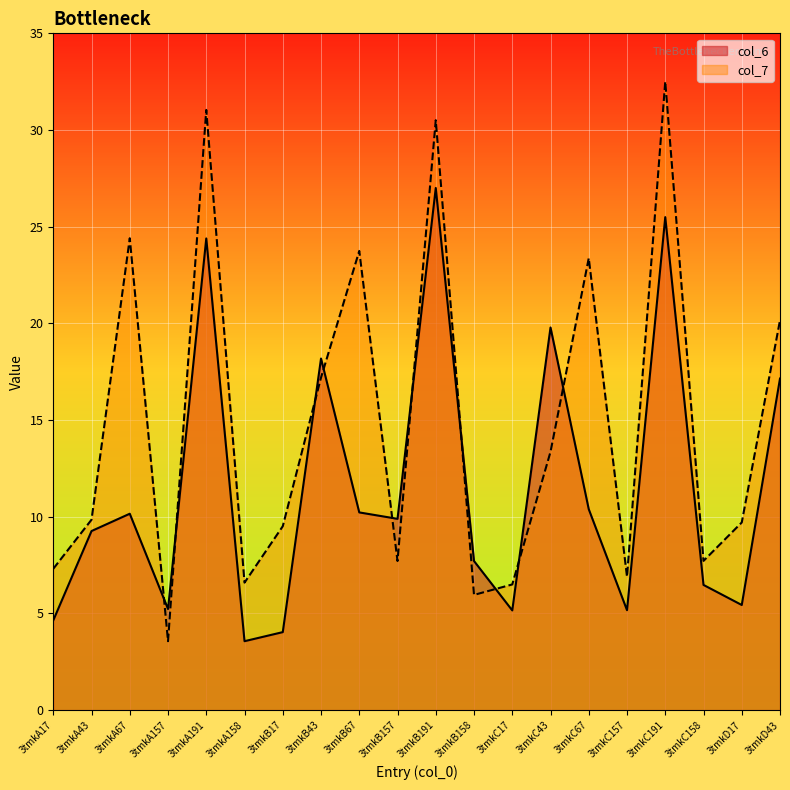

Is it true that col_6 equals 7.7 at 3tmkB158?

True